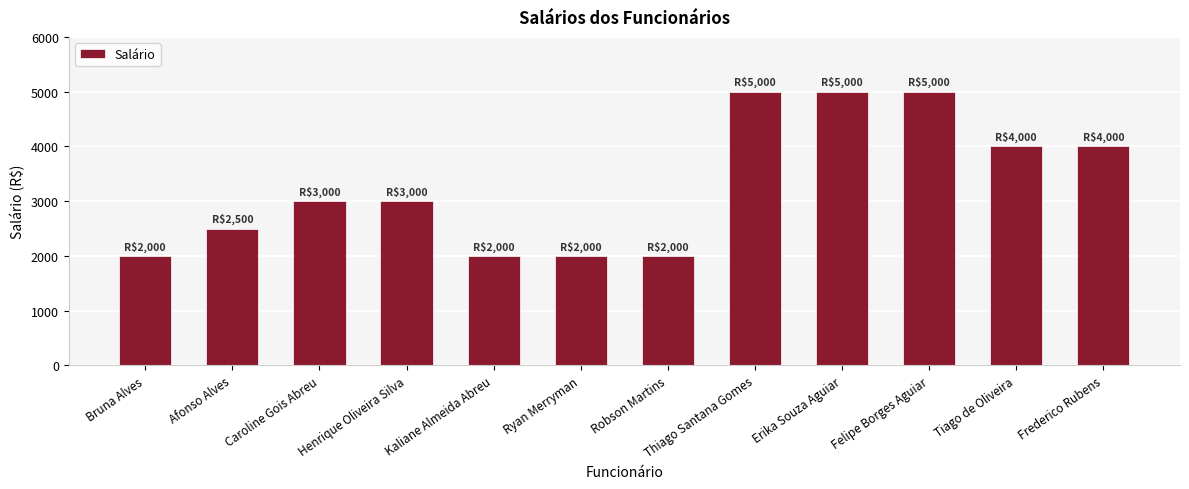

Does the chart contain stacked bars?

No